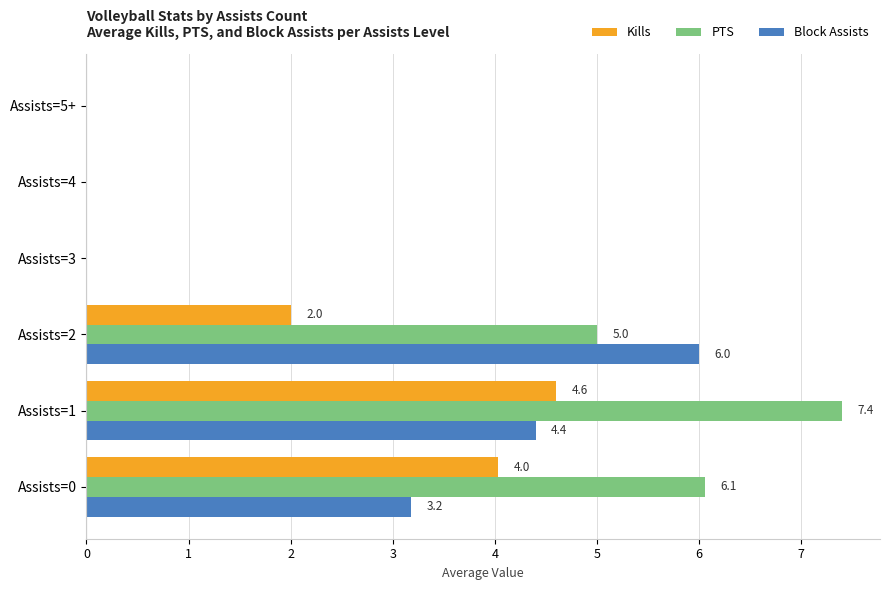

At which category does the chart reach its peak across all series?

Assists=1